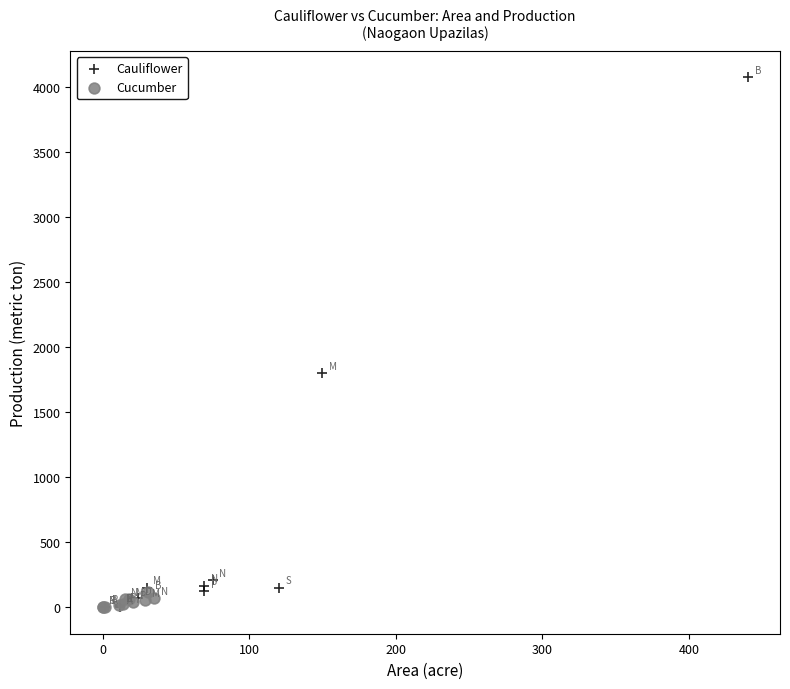

Which series has the largest Y range (max minus min)?

Cauliflower